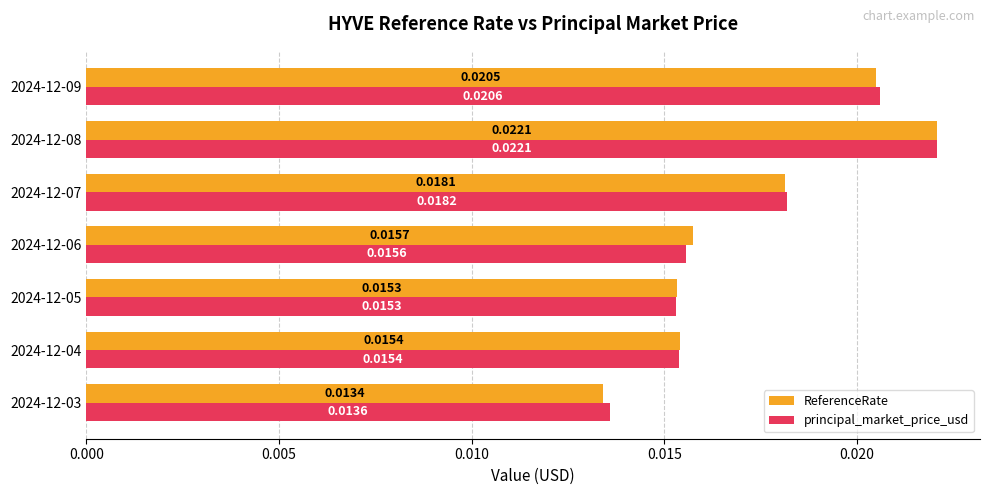

Which series has the widest spread of values?

ReferenceRate